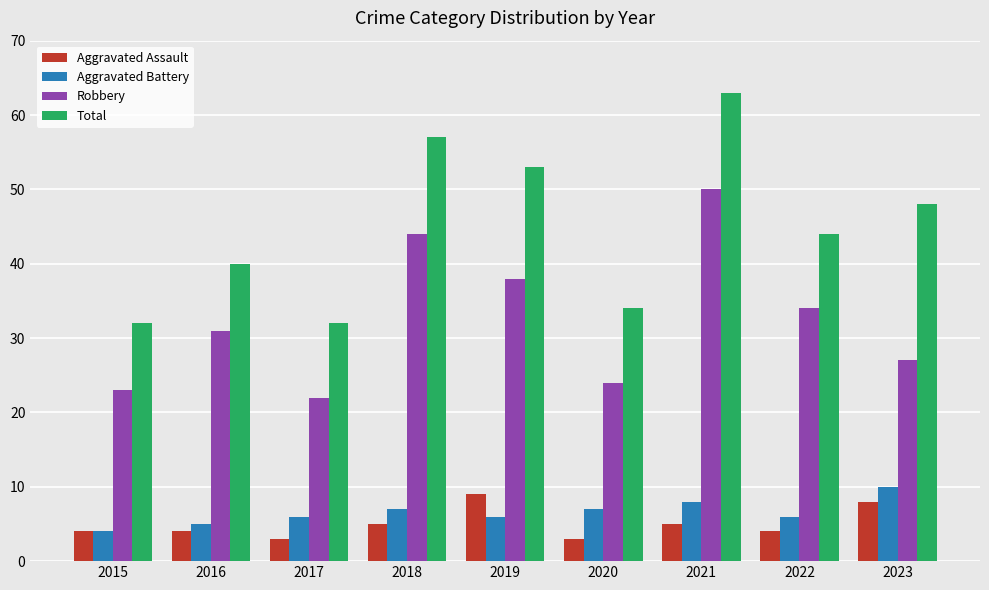

The Robbery series shows 23 at 2015. True or false?

True